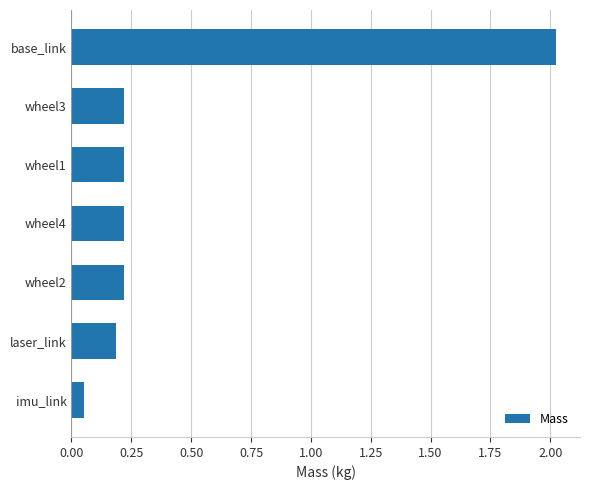

Are the bars grouped side by side (vs. stacked)?

No